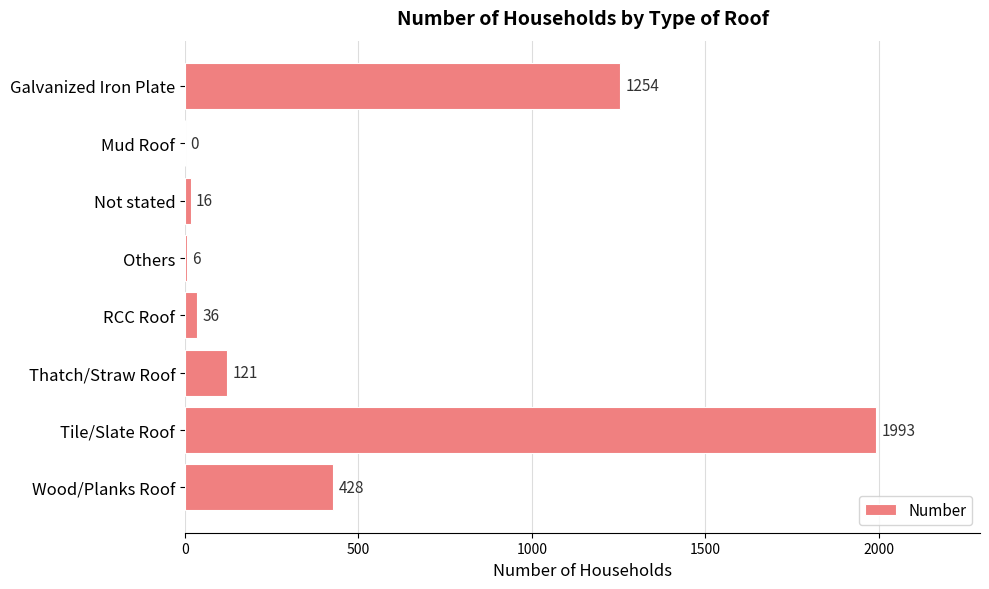

What is the change in value from Not stated to Wood/Planks Roof?

+412